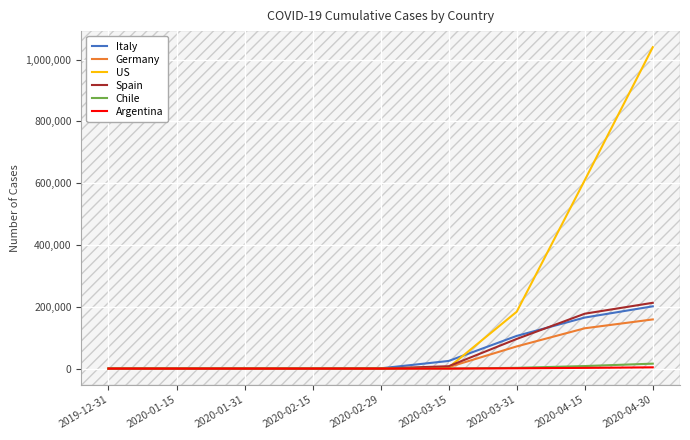

Count the number of data series in this chart.

6